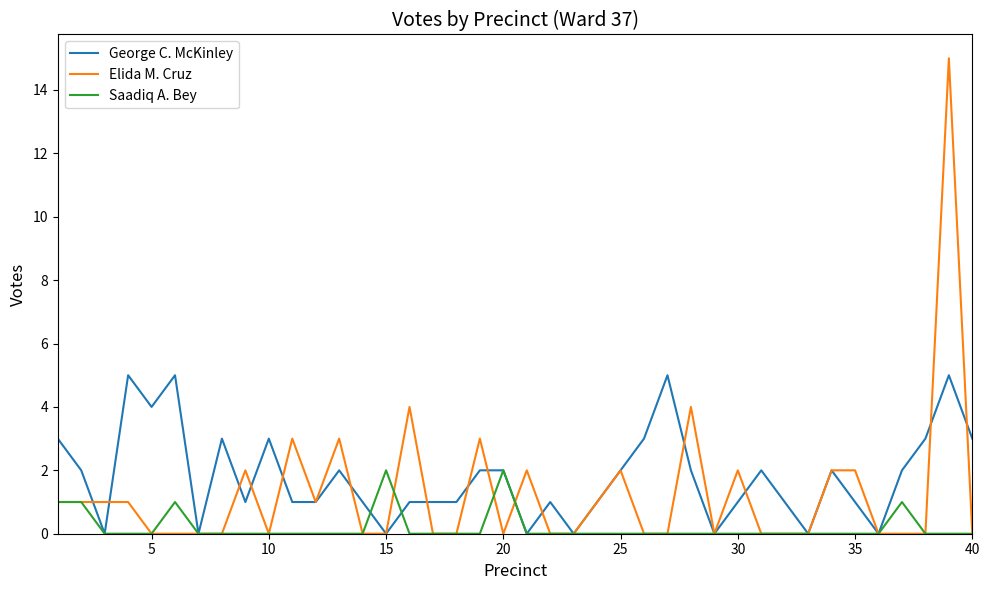

List the series in order of their peak value, lowest first.

Saadiq A. Bey, George C. McKinley, Elida M. Cruz